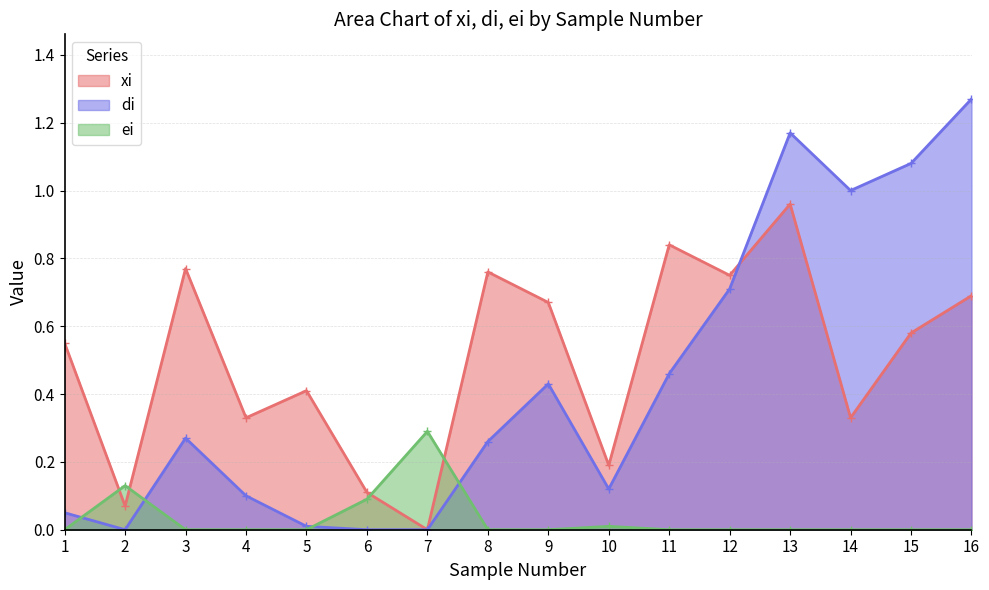

Reading right to left, extract all data points from this chart.

xi: 0.7	0.6	0.3	1.0	0.8	0.8	0.2	0.7	0.8	0.0	0.1	0.4	0.3	0.8	0.1	0.6
di: 1.3	1.1	1.0	1.2	0.7	0.5	0.1	0.4	0.3	0.0	0.0	0.0	0.1	0.3	0.0	0.1
ei: 0.0	0.0	0.0	0.0	0.0	0.0	0.0	0.0	0.0	0.3	0.1	0.0	0.0	0.0	0.1	0.0